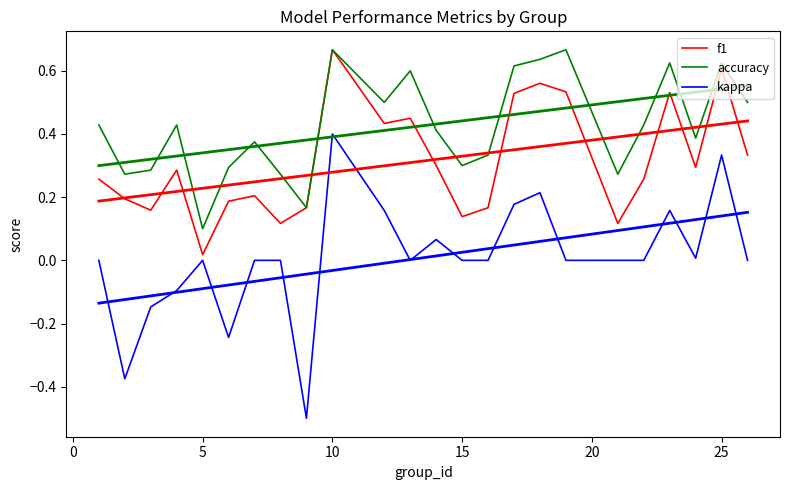

What is the sum of all f1 values?

7.5